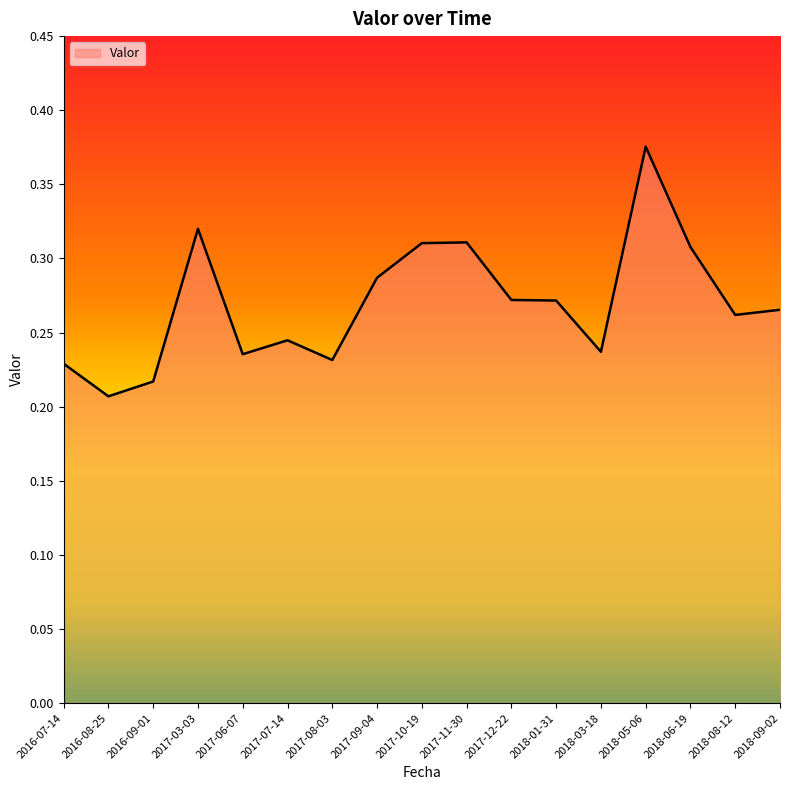

What position from the left is 2018-09-02?

17